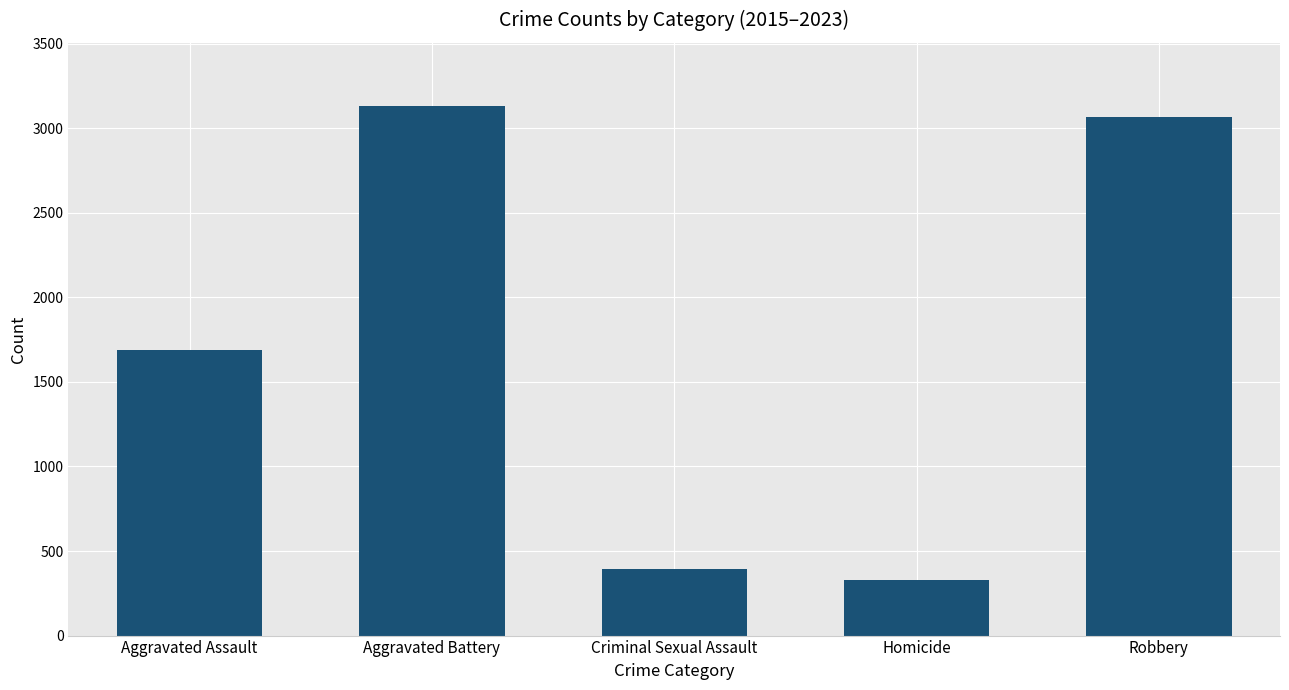

Count the number of categories in the chart.

5